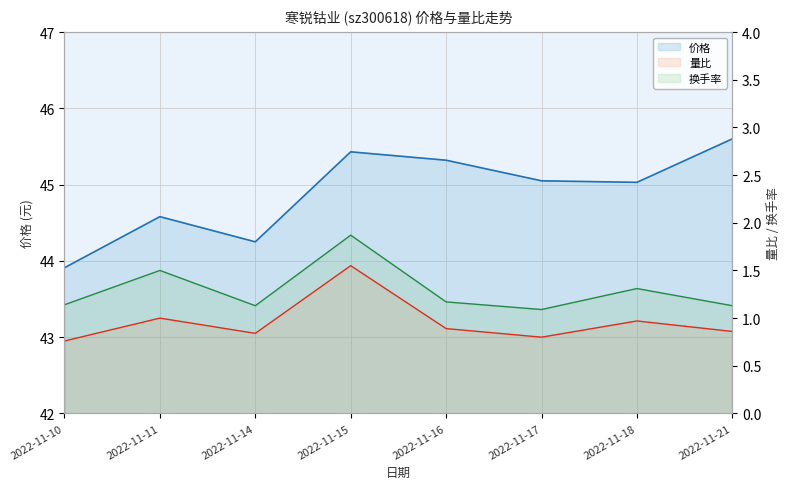

Which series has the largest total across all categories?

价格